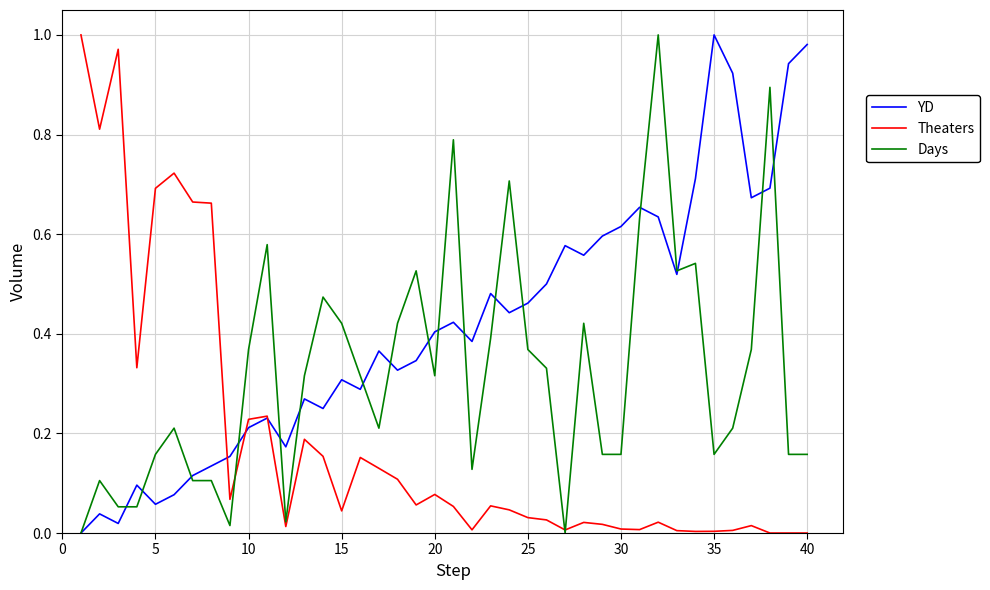

Rank the series by their average value, from highest to lowest.

YD, Days, Theaters